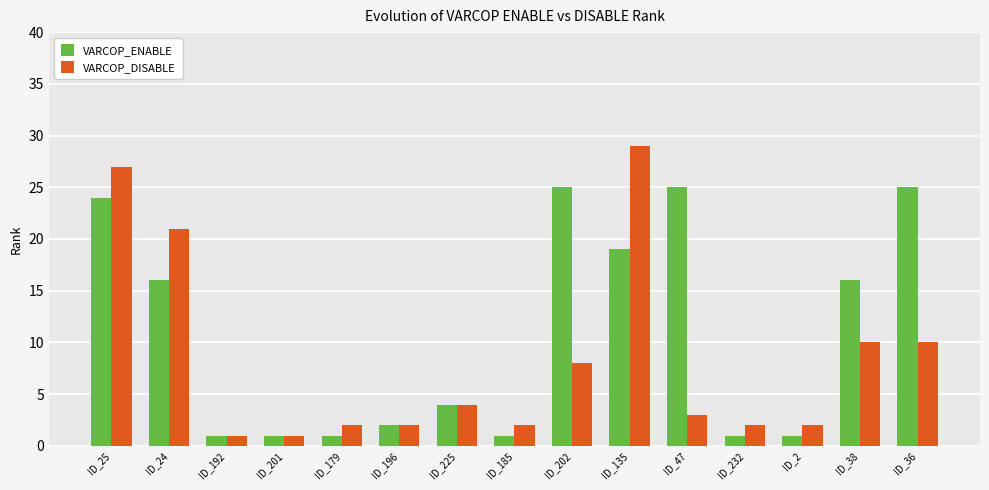

What is the difference between the maximum and minimum values in the VARCOP_ENABLE series?

24